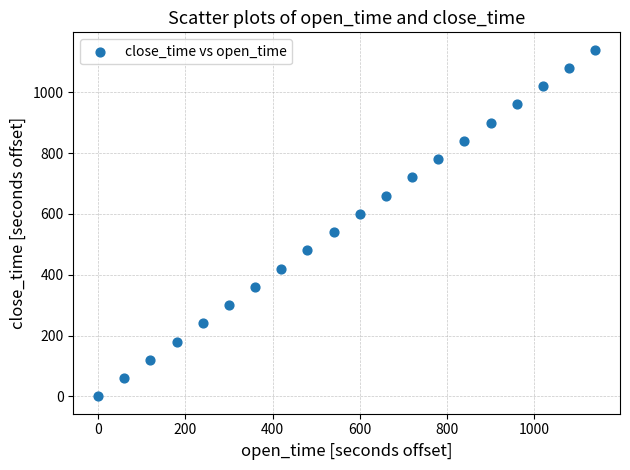

What is the range of X values (max minus min)?

1140